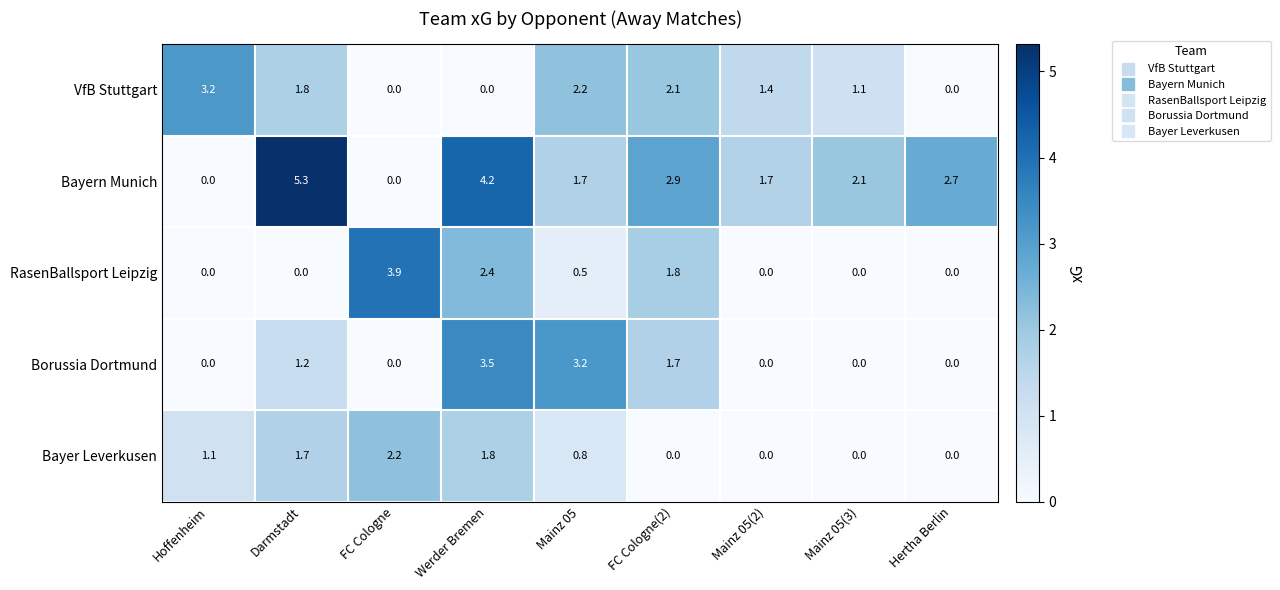

Which series has the largest range (max minus min)?

Bayern Munich